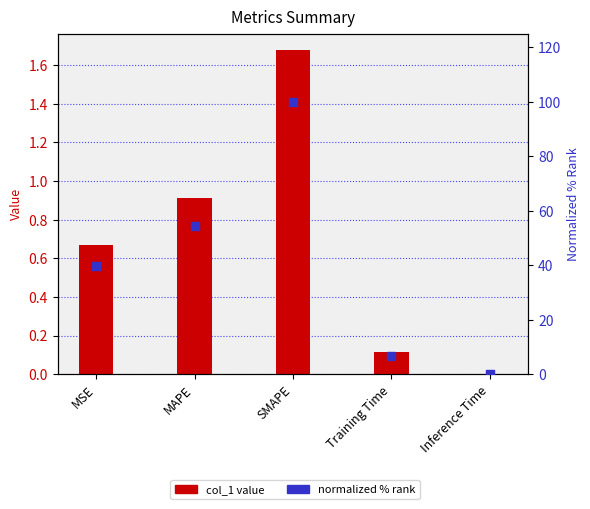

Which series contains the lowest Y value?

col_1 value